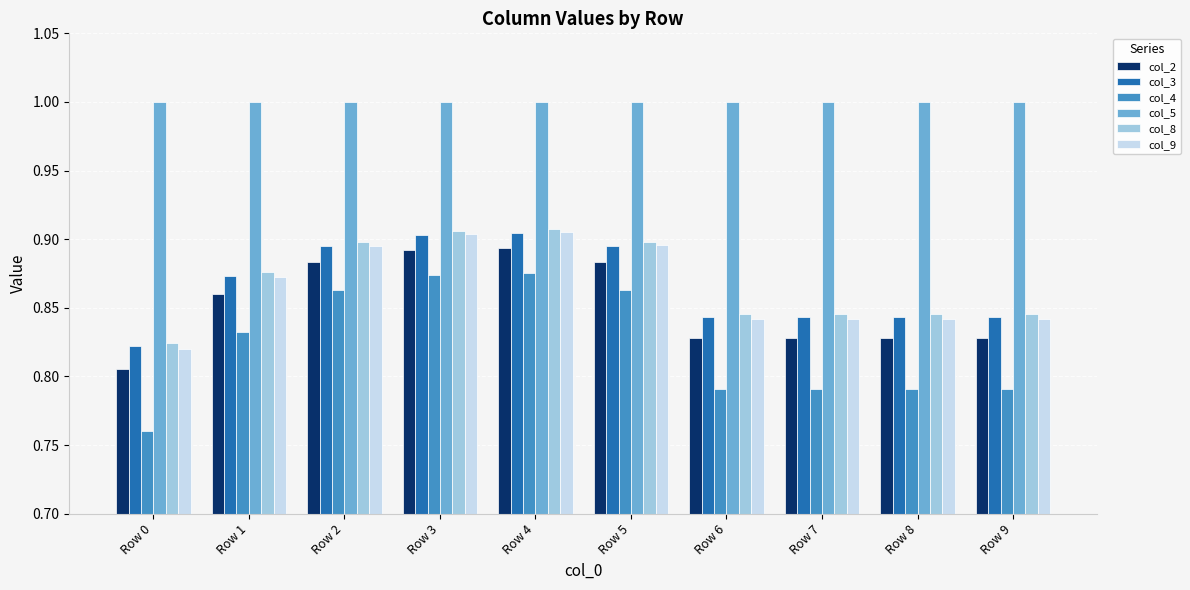

What is the maximum value shown in the chart?

1.0